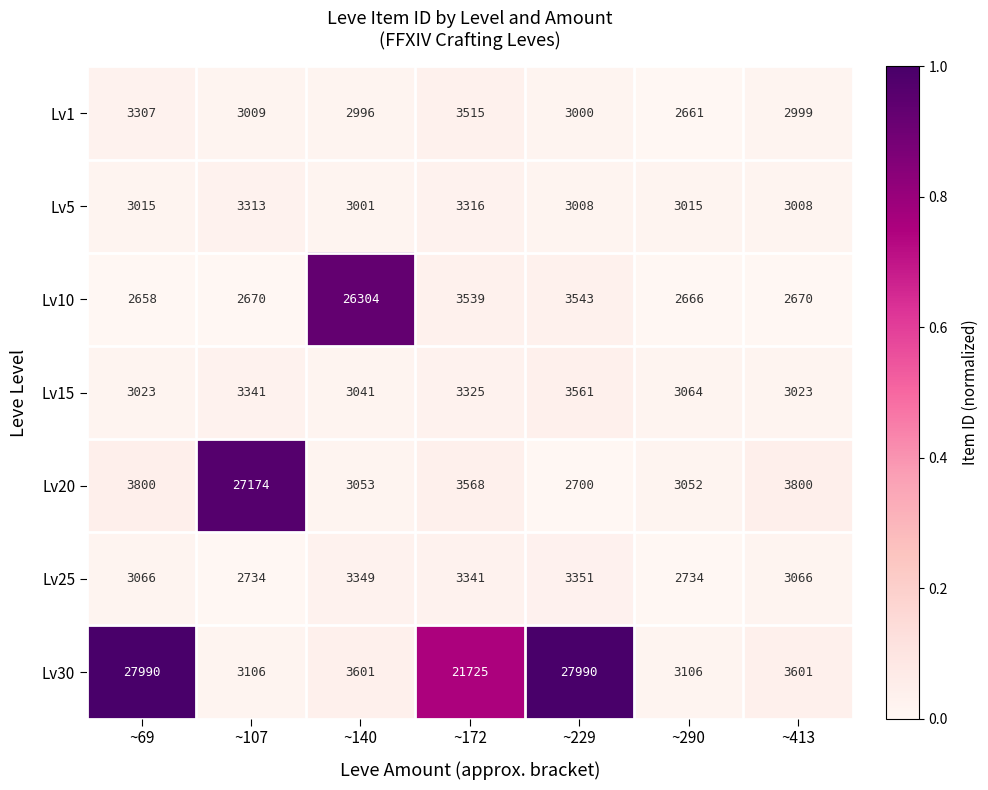

Is it true that Lv25 equals 3351 at ~229?

True